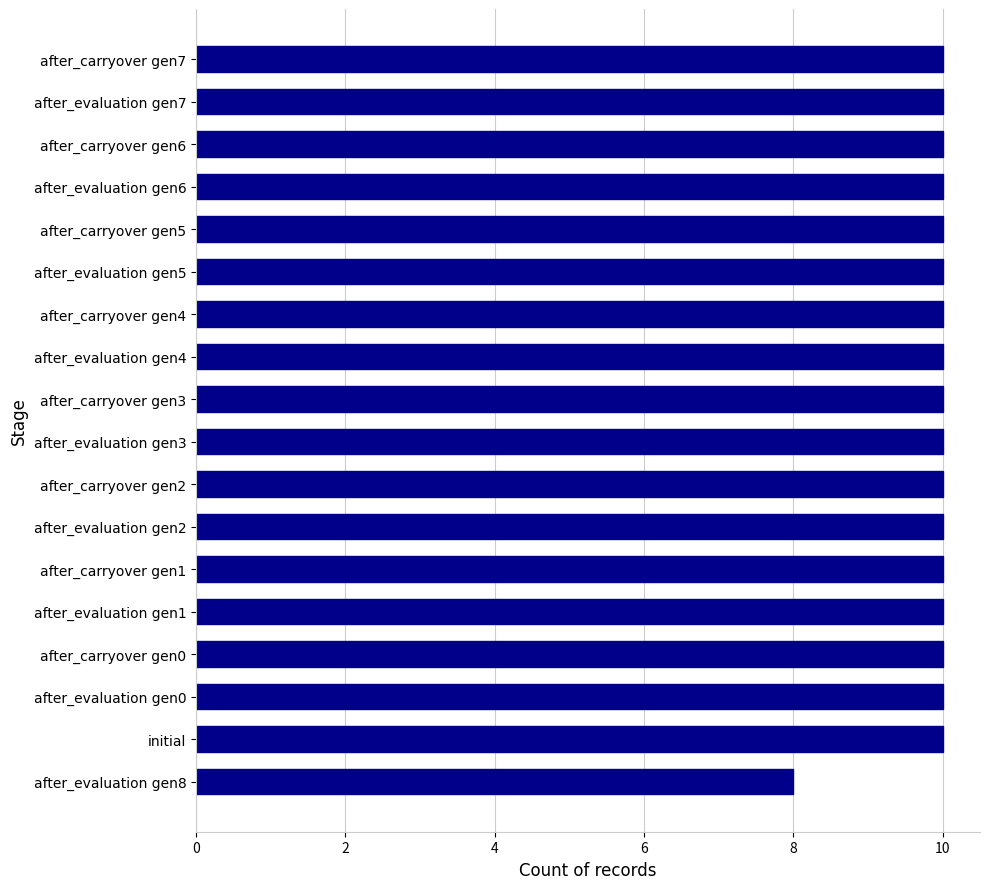

How many values are between 10 and 11?

17